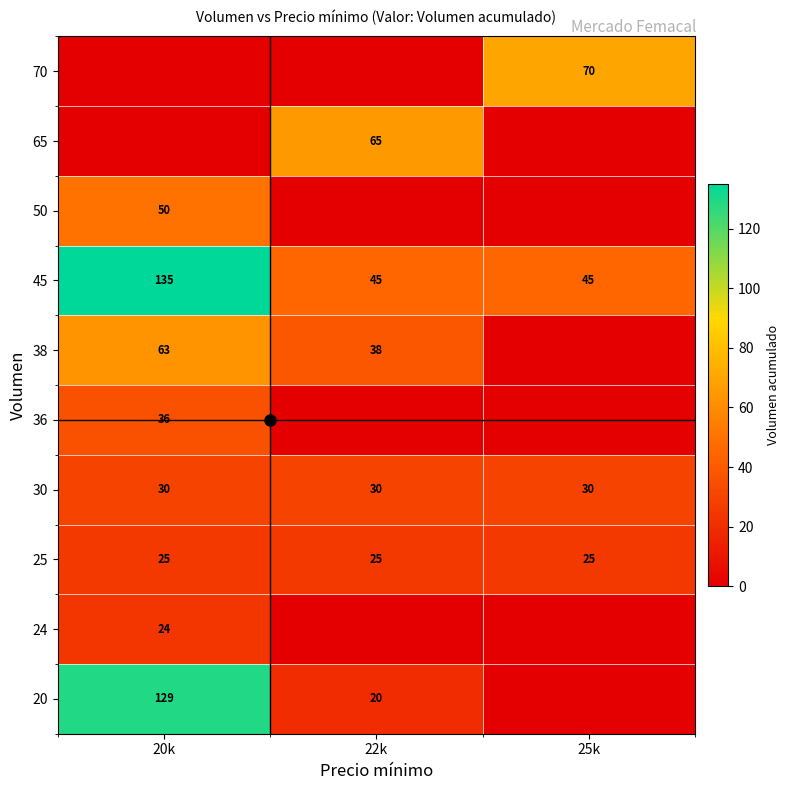

True or false: 25 has a value of 41 at 25k.

False